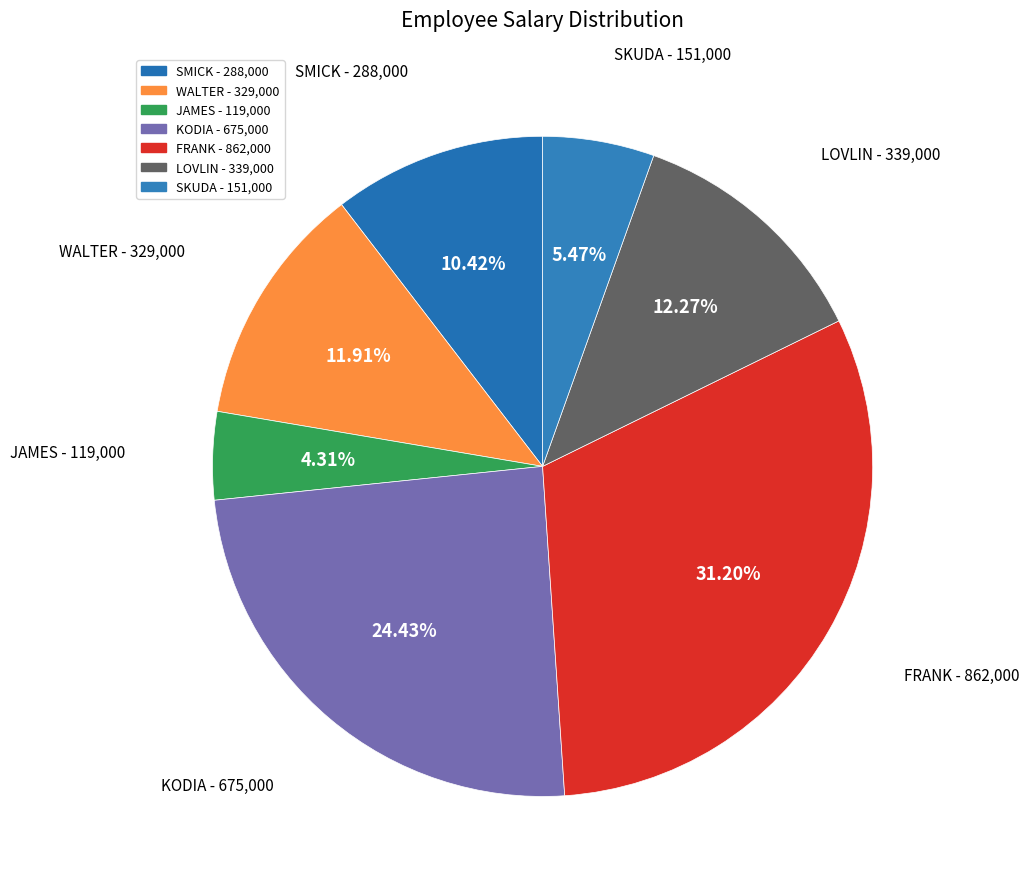

To the nearest percent, what is the combined percentage of SKUDA and SMICK?

16%